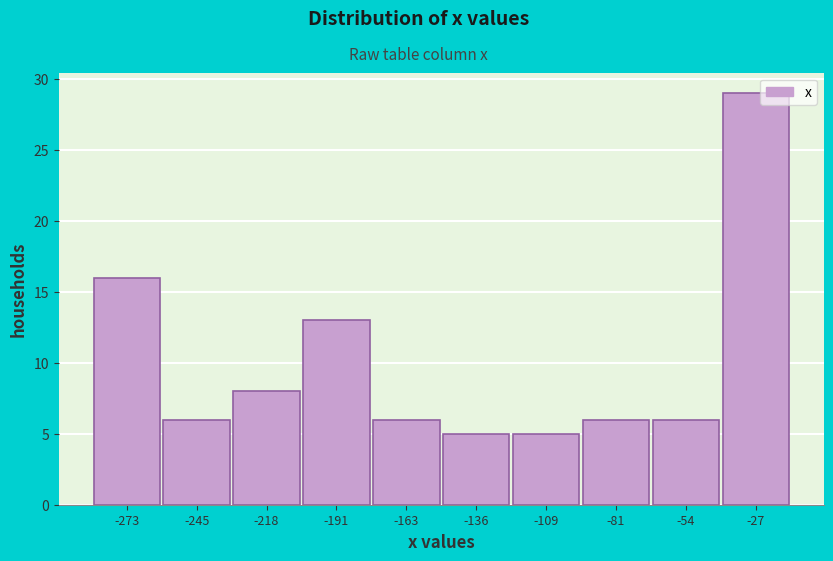

Reading left to right, what are all the values shown in this chart?

16	6	8	13	6	5	5	6	6	29